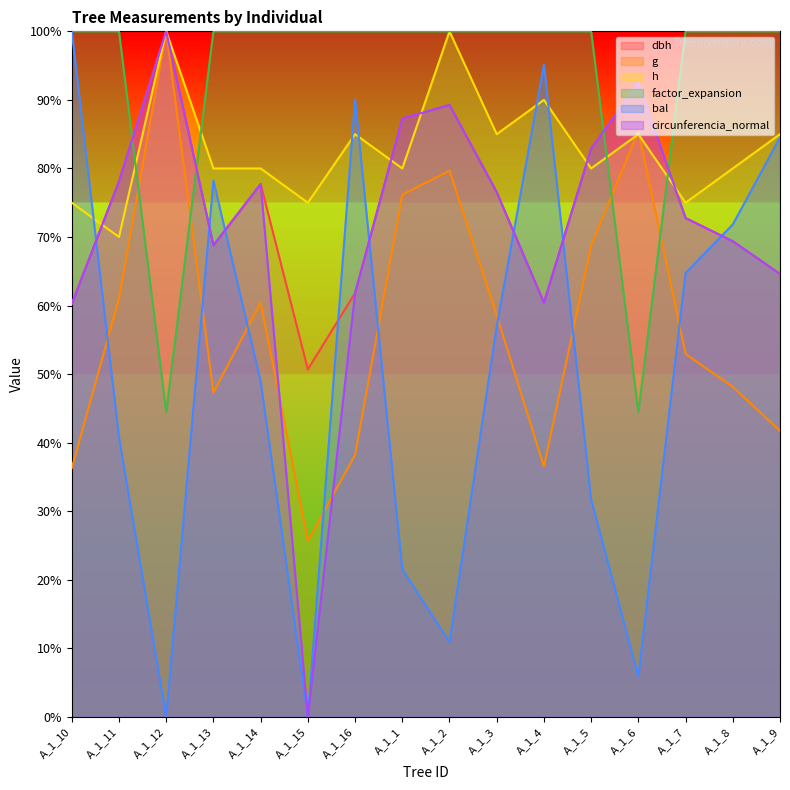

Reading left to right, what are all the values shown in this chart?

dbh: A_1_10=60.2	A_1_11=78.1	A_1_12=100.0	A_1_13=68.8	A_1_14=77.7	A_1_15=50.7	A_1_16=61.8	A_1_1=87.3	A_1_2=89.3	A_1_3=76.5	A_1_4=60.4	A_1_5=82.9	A_1_6=92.4	A_1_7=72.8	A_1_8=69.4	A_1_9=64.6
g: A_1_10=36.3	A_1_11=61.0	A_1_12=100.0	A_1_13=47.3	A_1_14=60.4	A_1_15=25.7	A_1_16=38.2	A_1_1=76.2	A_1_2=79.7	A_1_3=58.6	A_1_4=36.5	A_1_5=68.7	A_1_6=85.5	A_1_7=52.9	A_1_8=48.1	A_1_9=41.7
h: A_1_10=75.0	A_1_11=70.0	A_1_12=100.0	A_1_13=80.0	A_1_14=80.0	A_1_15=75.0	A_1_16=85.0	A_1_1=80.0	A_1_2=100.0	A_1_3=85.0	A_1_4=90.0	A_1_5=80.0	A_1_6=85.0	A_1_7=75.0	A_1_8=80.0	A_1_9=85.0
factor_expansion: A_1_10=100.0	A_1_11=100.0	A_1_12=44.5	A_1_13=100.0	A_1_14=100.0	A_1_15=100.0	A_1_16=100.0	A_1_1=100.0	A_1_2=100.0	A_1_3=100.0	A_1_4=100.0	A_1_5=100.0	A_1_6=44.5	A_1_7=100.0	A_1_8=100.0	A_1_9=100.0
bal: A_1_10=100.0	A_1_11=40.8	A_1_12=0.0	A_1_13=78.2	A_1_14=48.9	A_1_15=0.0	A_1_16=90.1	A_1_1=21.5	A_1_2=10.9	A_1_3=57.0	A_1_4=95.1	A_1_5=31.7	A_1_6=5.9	A_1_7=64.8	A_1_8=71.8	A_1_9=84.5
circunferencia_normal: A_1_10=60.2	A_1_11=78.1	A_1_12=100.0	A_1_13=68.8	A_1_14=77.7	A_1_15=0.0	A_1_16=61.8	A_1_1=87.3	A_1_2=89.3	A_1_3=76.5	A_1_4=60.4	A_1_5=82.9	A_1_6=92.4	A_1_7=72.8	A_1_8=69.4	A_1_9=64.6